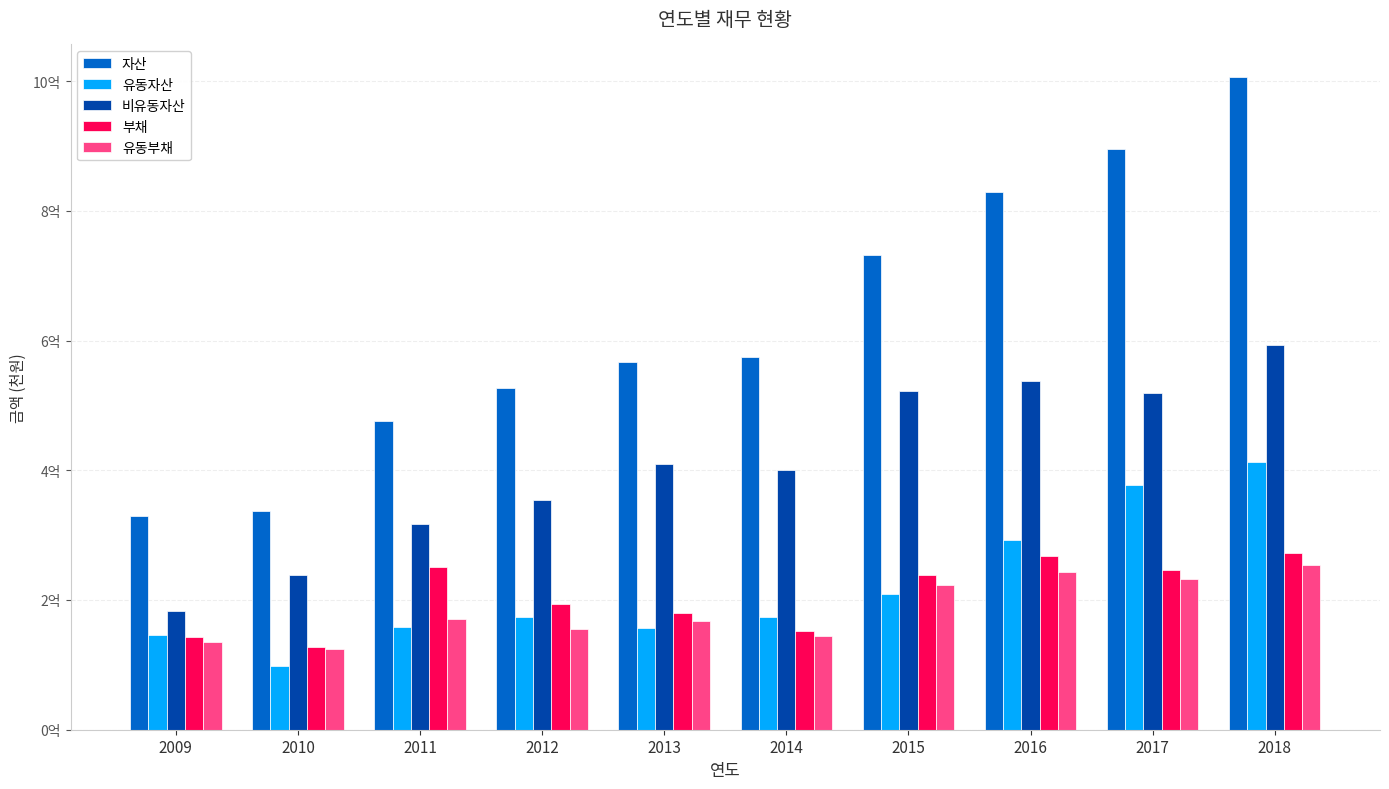

What is the total value across all series at 2018?

2538055473